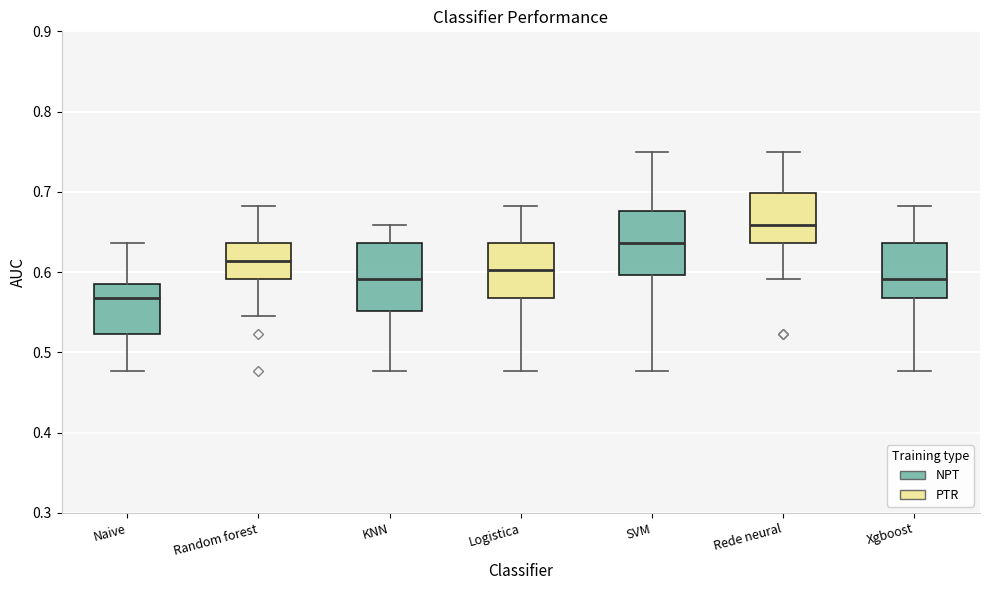

Reading left to right, read every box against the y-axis: the position of its median line, the range the box covers, and the ends of its whiskers. The values are not printed on the chart, so give them approximately, as read against the axis.

Naive: median 0.57, box 0.52 to 0.59, whiskers 0.48 to 0.64
Random forest: median 0.61, box 0.59 to 0.64, whiskers 0.55 to 0.68
KNN: median 0.59, box 0.55 to 0.64, whiskers 0.48 to 0.66
Logistica: median 0.60, box 0.57 to 0.64, whiskers 0.48 to 0.68
SVM: median 0.64, box 0.60 to 0.68, whiskers 0.48 to 0.75
Rede neural: median 0.66, box 0.64 to 0.70, whiskers 0.59 to 0.75
Xgboost: median 0.59, box 0.57 to 0.64, whiskers 0.48 to 0.68